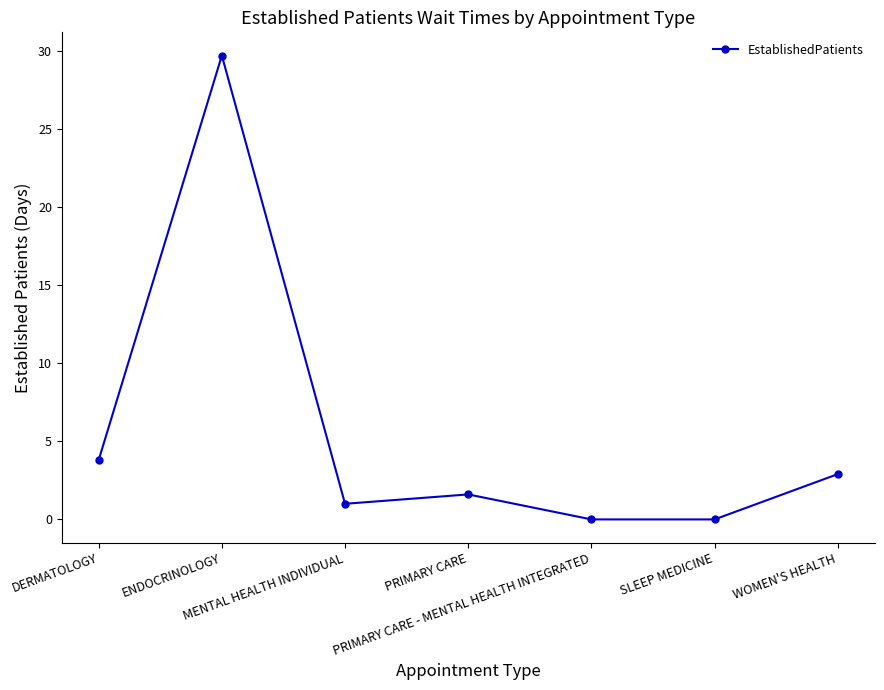

What is the label of the 2nd point from the left?

ENDOCRINOLOGY